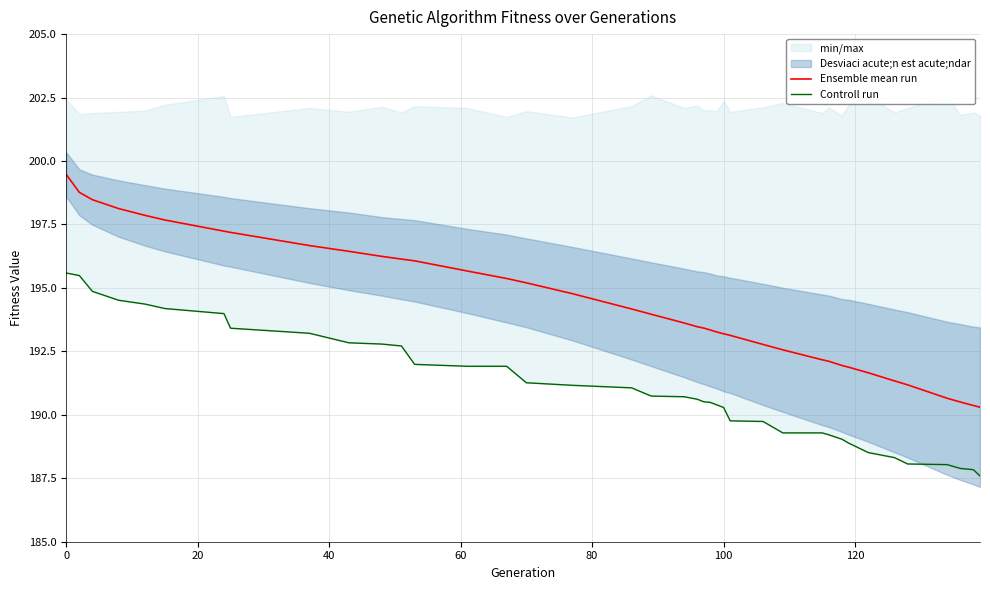

True or false: Controll run and Ensemble mean run cross at least once.

False